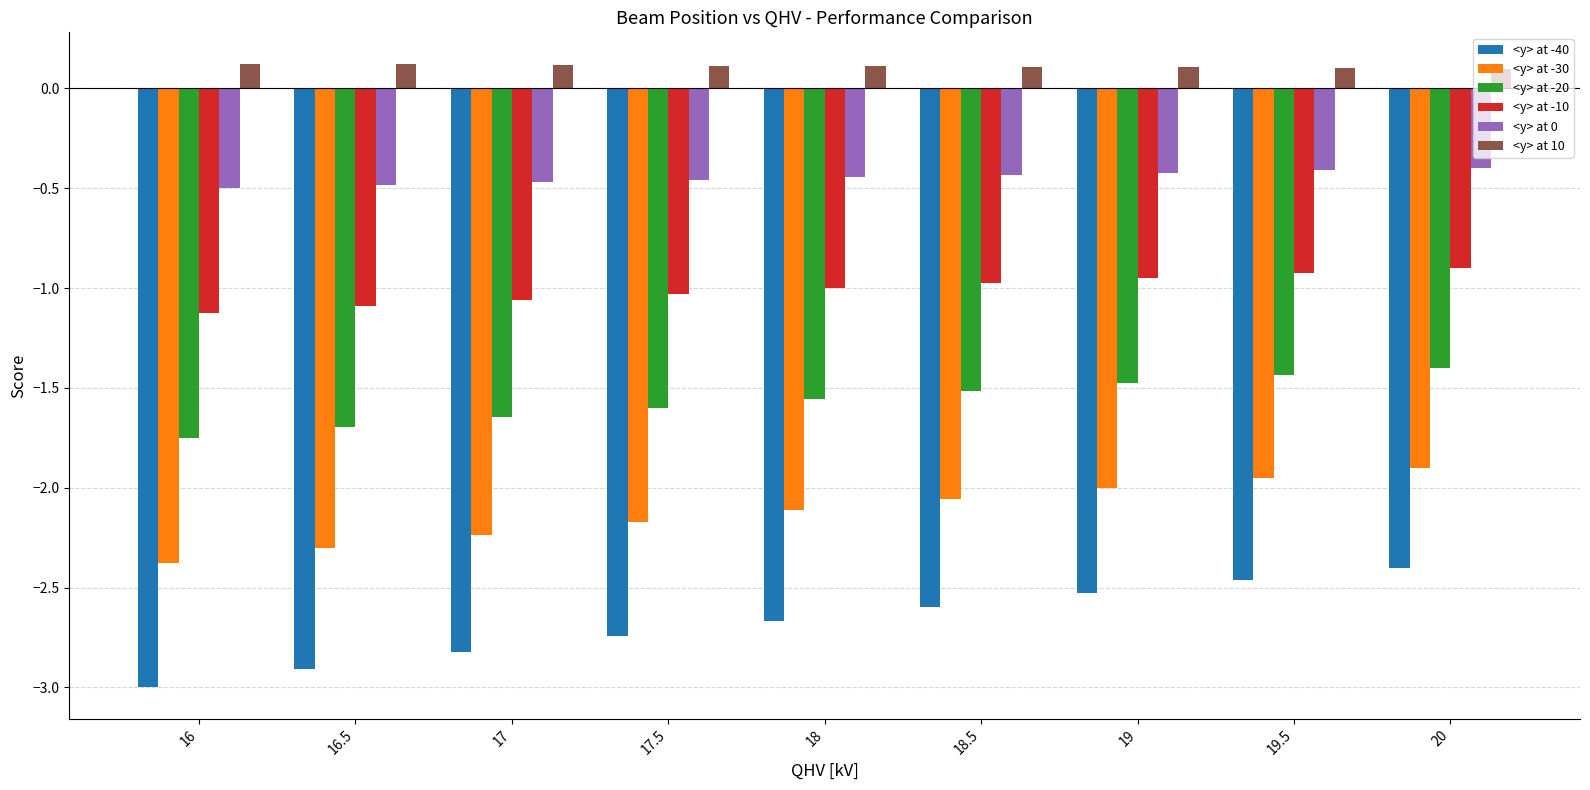

Rank the series at 17.5 from highest to lowest value.

<y> at 10, <y> at 0, <y> at -10, <y> at -20, <y> at -30, <y> at -40